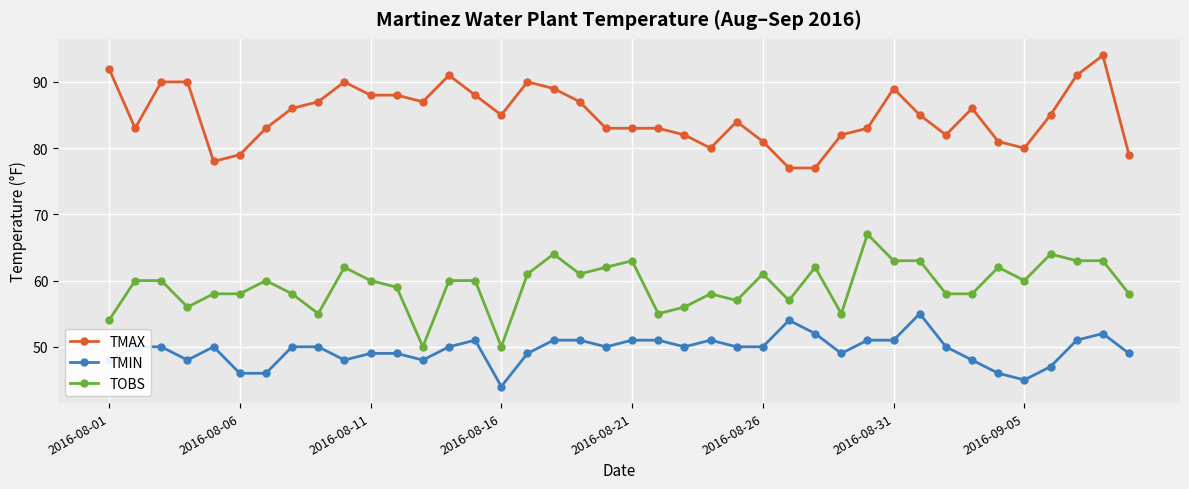

Which series has the largest total across all categories?

TMAX